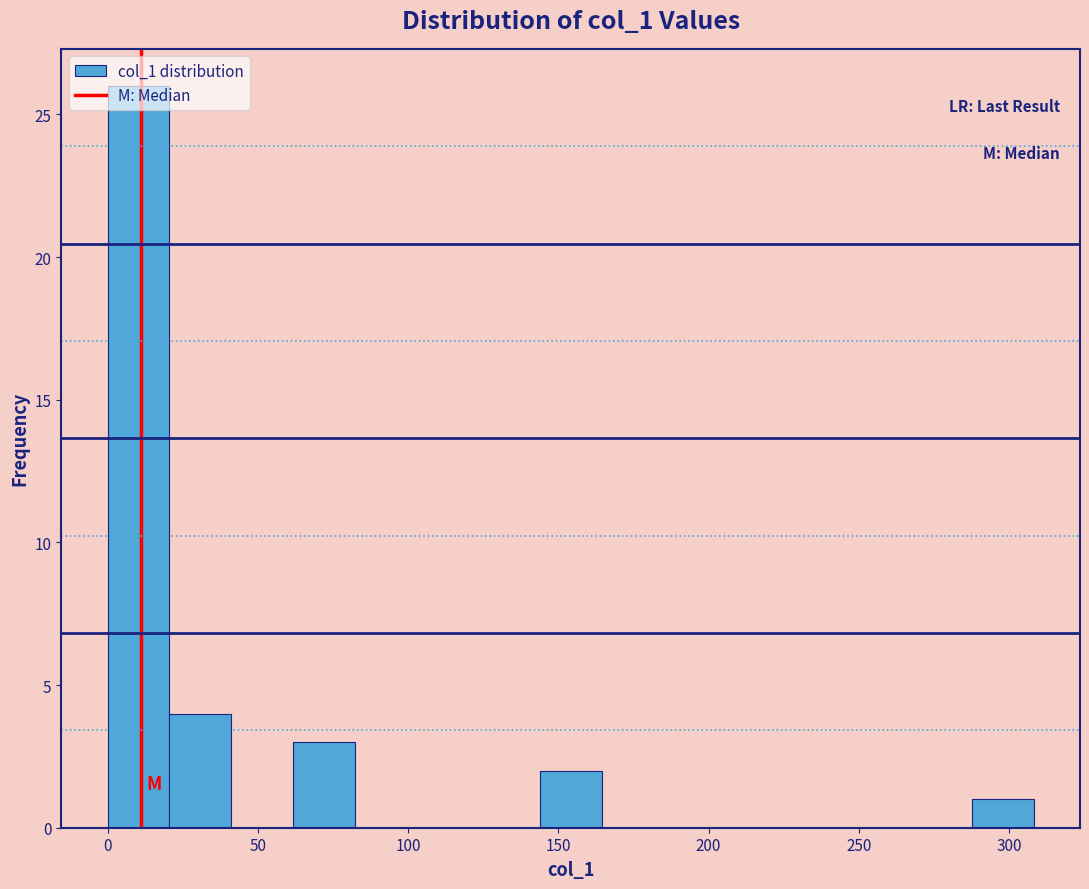

Reading left to right, transcribe this chart: for each bar, give the range it covers on the x-axis and its height. Neither the bar edges nor the heights are printed on the chart, so give them approximately, as read against the axes.

0 to 20: 26
20 to 40: 4
40 to 60: 0
60 to 80: 3
80 to 105: 0
105 to 125: 0
125 to 145: 0
145 to 165: 2
165 to 185: 0
185 to 205: 0
205 to 225: 0
225 to 245: 0
245 to 265: 0
265 to 290: 0
290 to 310: 1